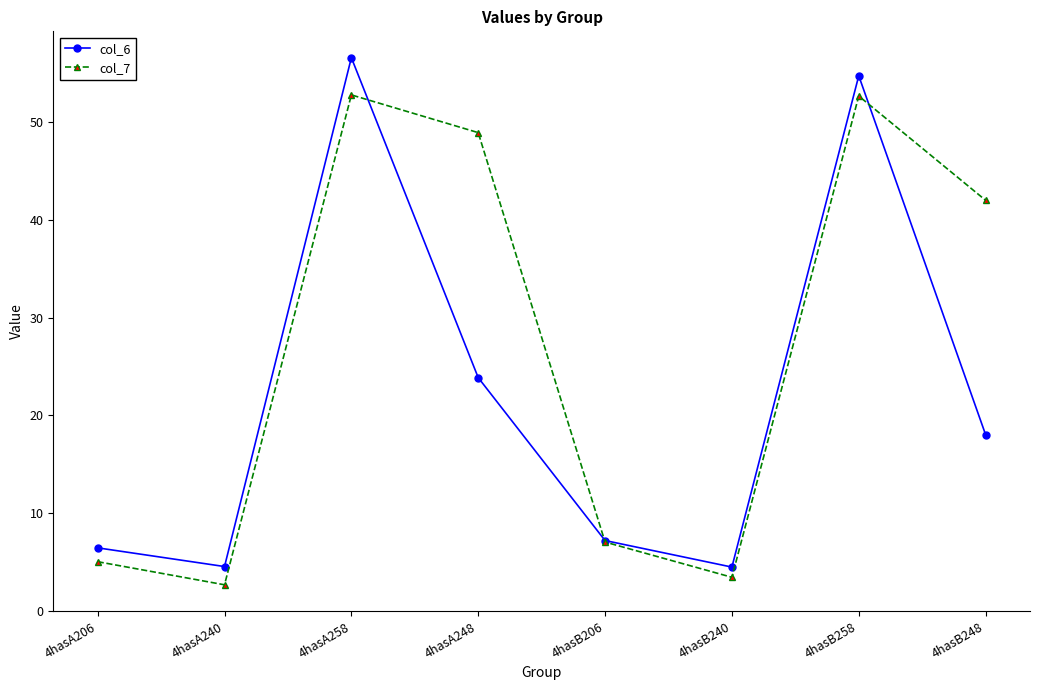

What is the sum of all col_7 values?

214.6